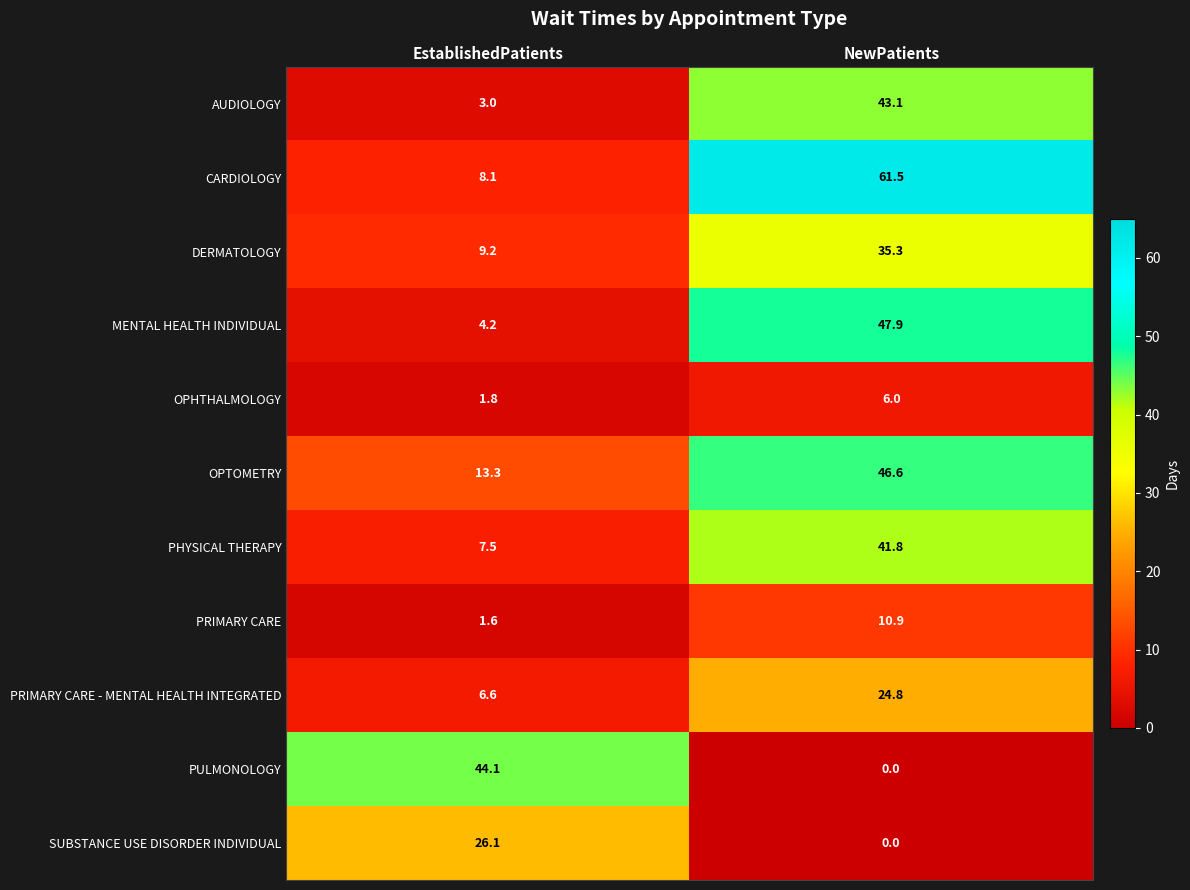

What is the difference between the PRIMARY CARE - MENTAL HEALTH INTEGRATED values at EstablishedPatients and NewPatients?

18.2